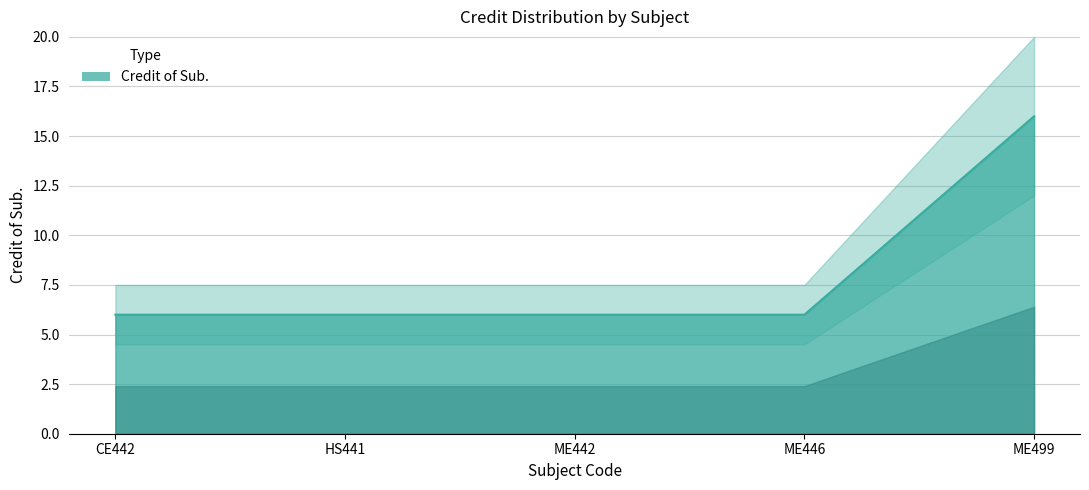

Rank the categories by value from highest to lowest.

ME499, CE442, HS441, ME442, ME446